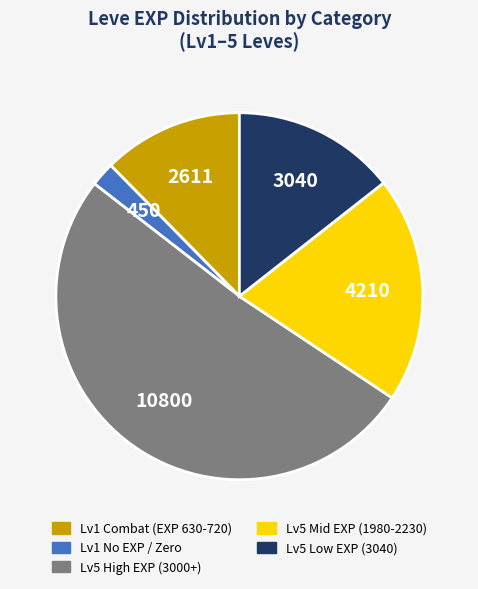

Is there any slice that represents more than half of the pie?

Yes